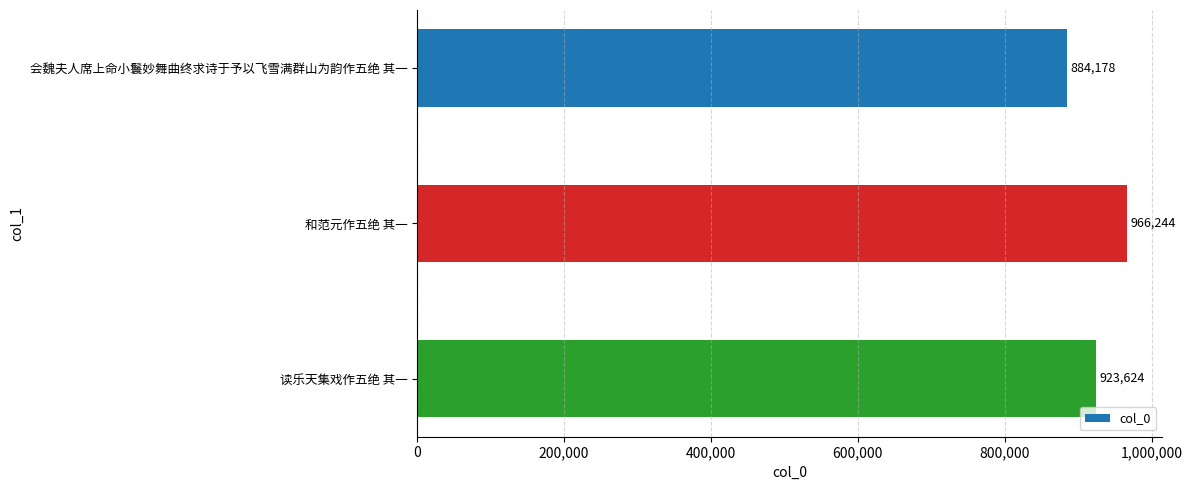

Approximately how many times larger is the value at 会魏夫人席上命小鬟妙舞曲终求诗于予以飞雪满群山为韵作五绝 其一 compared to 和范元作五绝 其一?

0.9